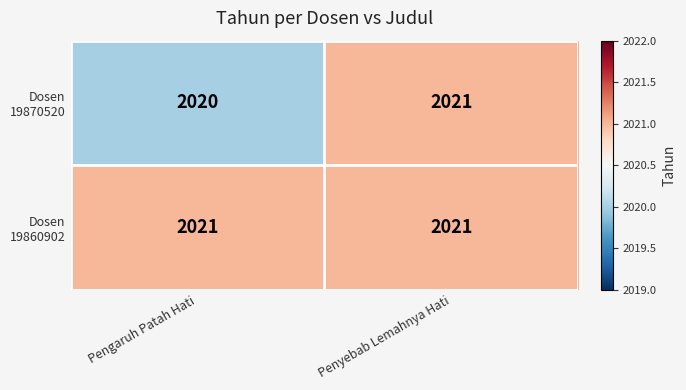

What is the spread (max minus min) of values at Pengaruh Patah Hati?

1